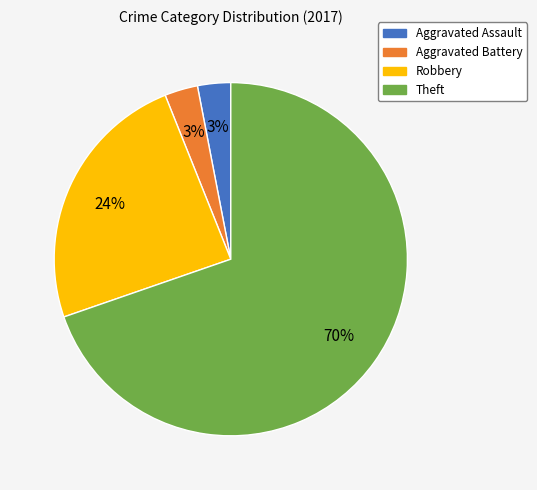

Is it true that Aggravated Battery is 3% of the pie?

True